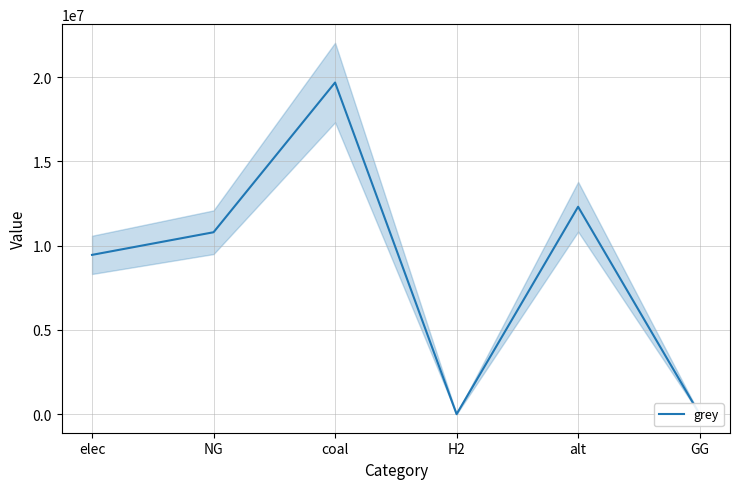

How many interior local valleys (lower than both neighbors) does the data have?

1